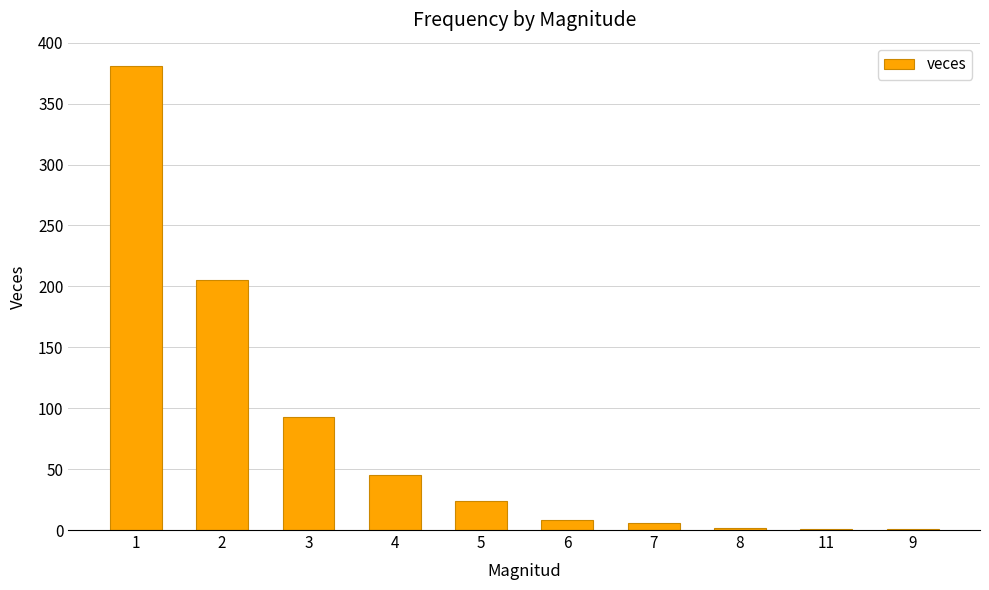

How many data points does each series have?

10